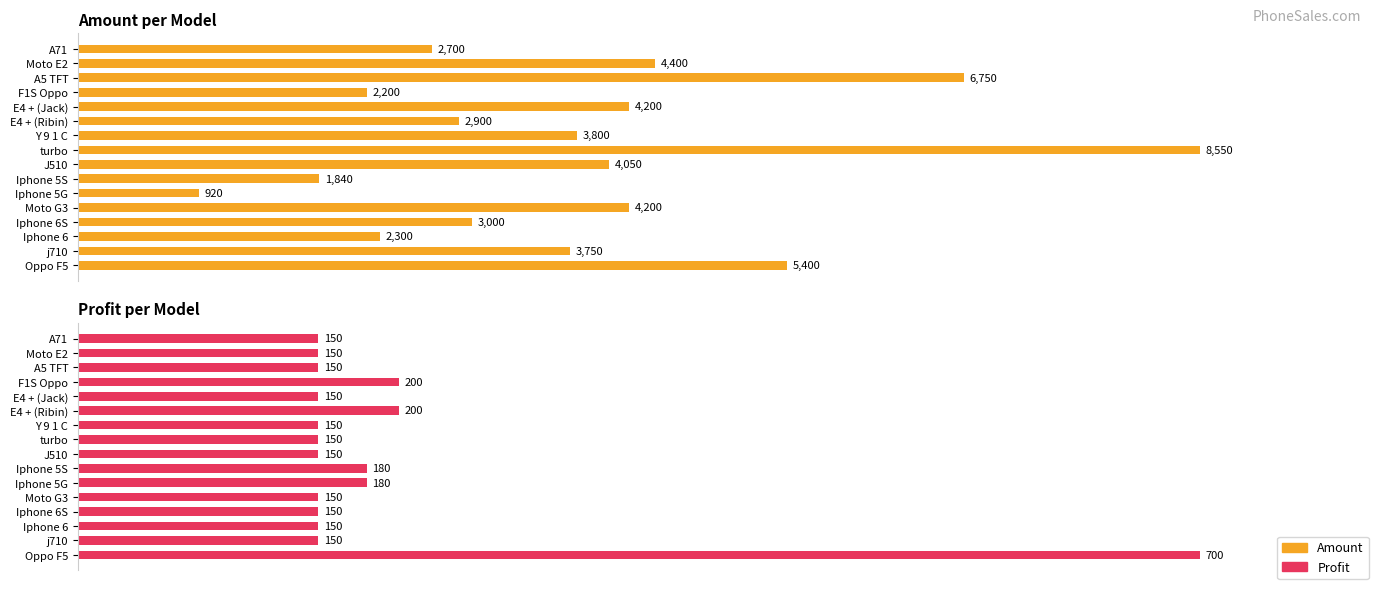

List the series in order of their peak value, highest first.

Amount, Profit